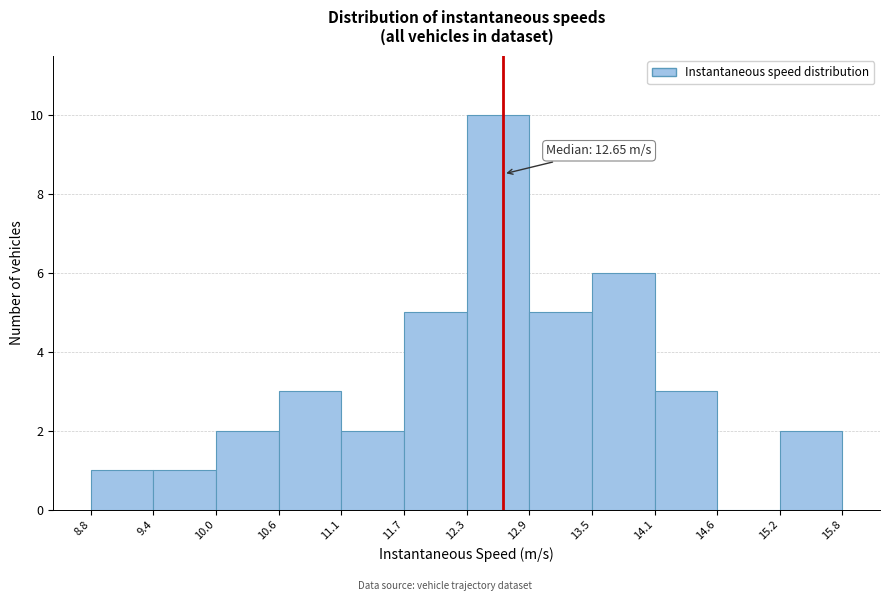

Which range on the x-axis has the tallest bar?

12.3 to 12.9